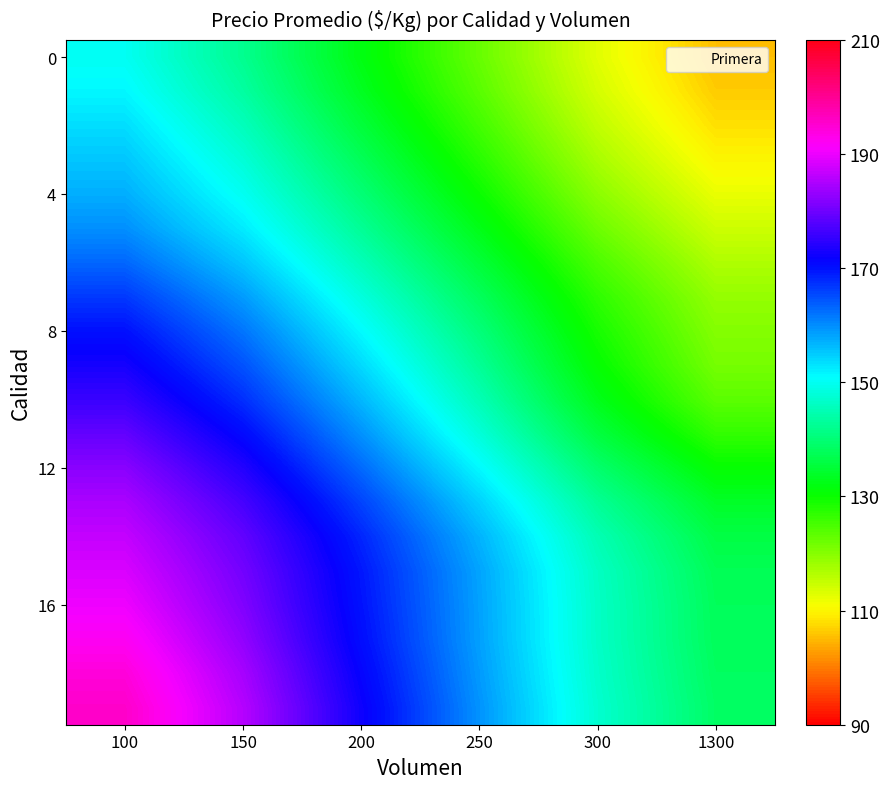

What is the maximum value shown in the chart?

195.6